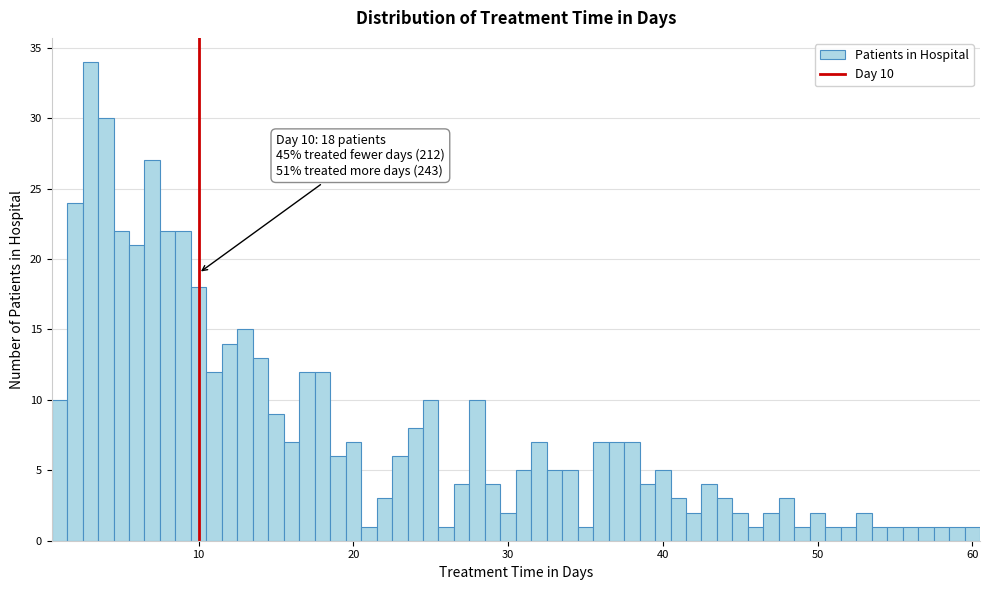

Read against the x-axis, roughly where is the centre of the tallest bar?

3